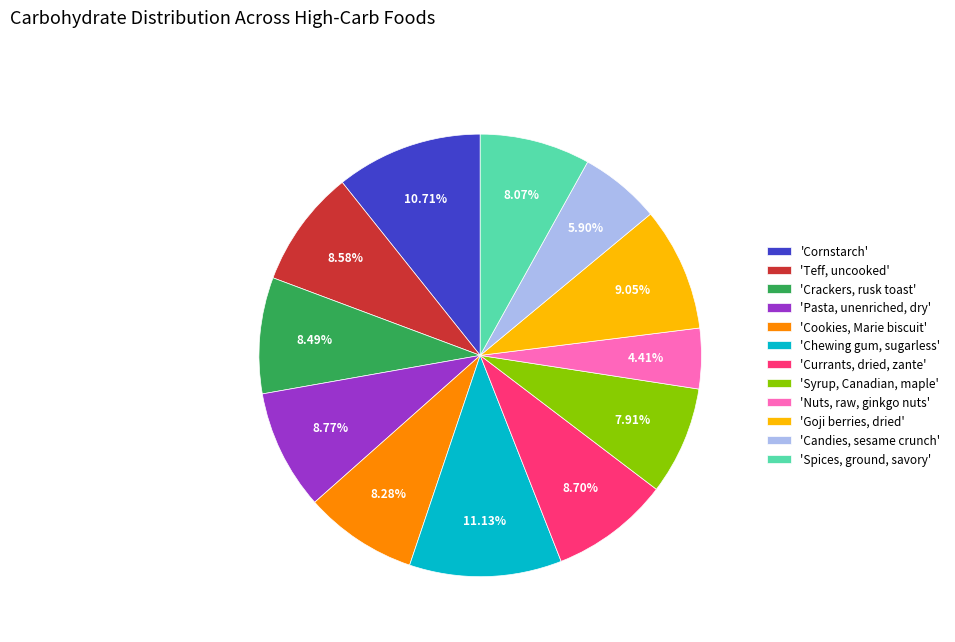

Rank the categories by value from lowest to highest.

'Nuts, raw, ginkgo nuts', 'Candies, sesame crunch', 'Syrup, Canadian, maple', 'Spices, ground, savory', 'Cookies, Marie biscuit', 'Crackers, rusk toast', 'Teff, uncooked', 'Currants, dried, zante', 'Pasta, unenriched, dry', 'Goji berries, dried', 'Cornstarch', 'Chewing gum, sugarless'